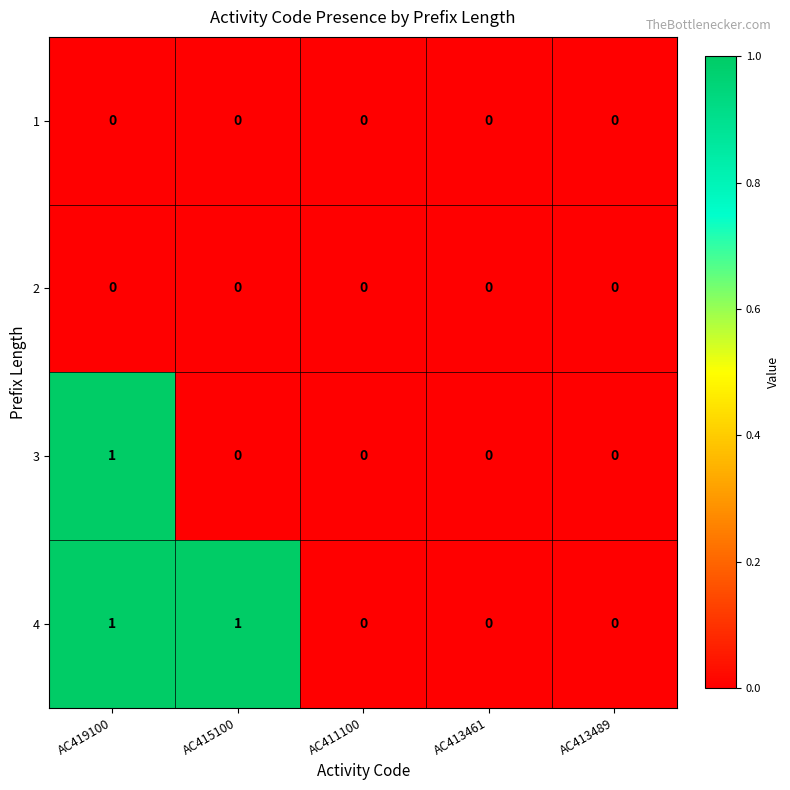

At which category is the sum across all series the highest?

AC419100